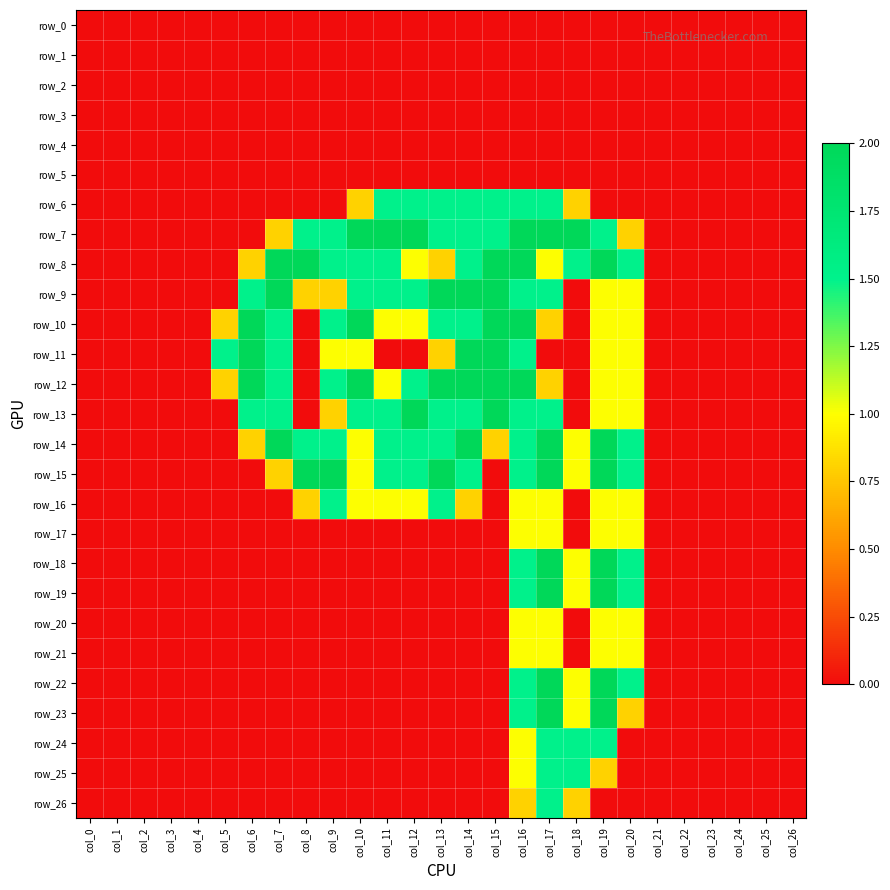

At which label does row_15 reach its peak?

col_8